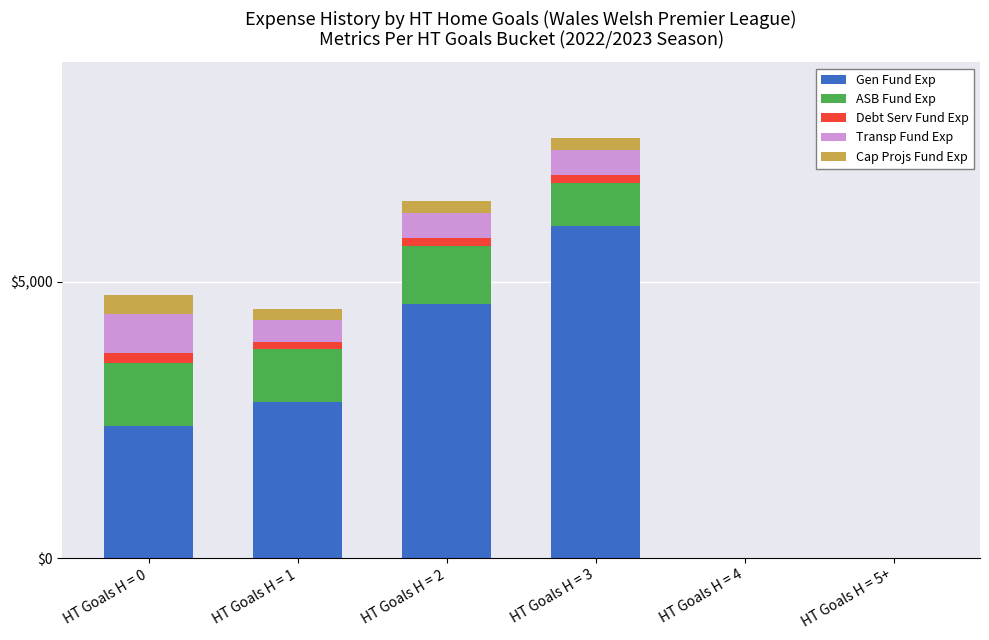

Reading left to right, transcribe the values for Gen Fund Exp.

HT Goals H = 0=2391.3	HT Goals H = 1=2818.2	HT Goals H = 2=4600.0	HT Goals H = 3=6000.0	HT Goals H = 4=0.0	HT Goals H = 5+=0.0